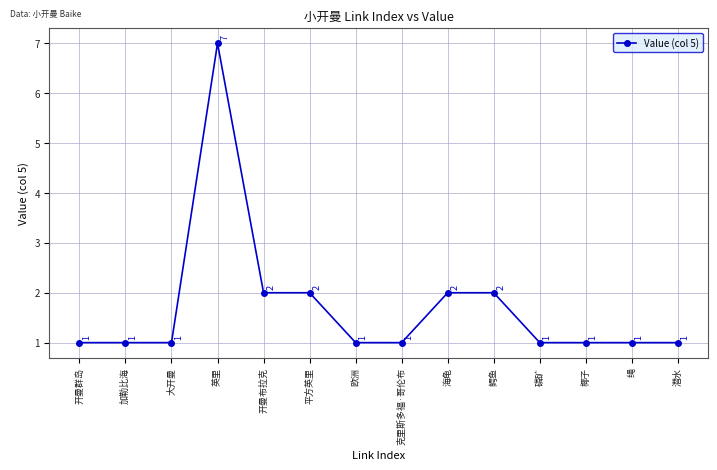

What is the ratio of the value at 磷矿 to the value at 绳?

1.0